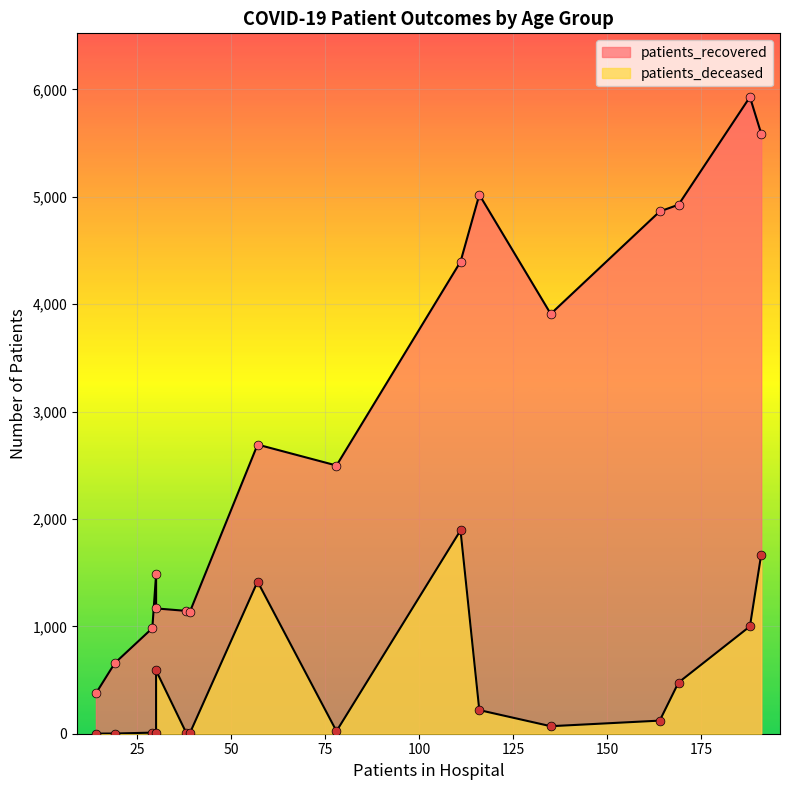

Which series reaches the maximum Y coordinate?

patients_recovered